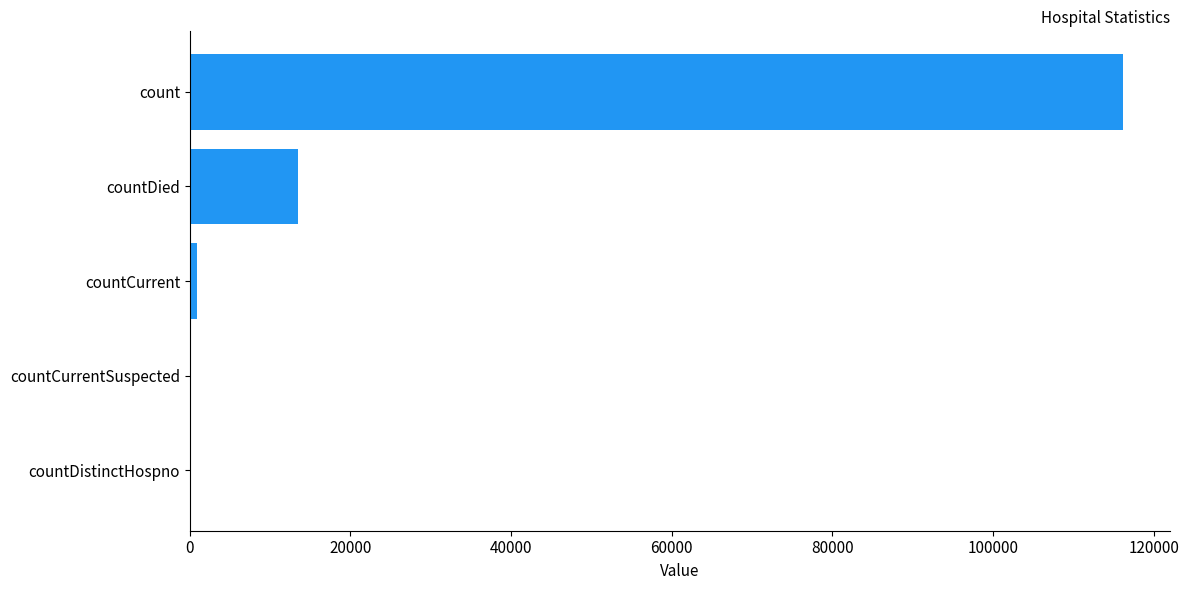

Are the bars grouped side by side (vs. stacked)?

No